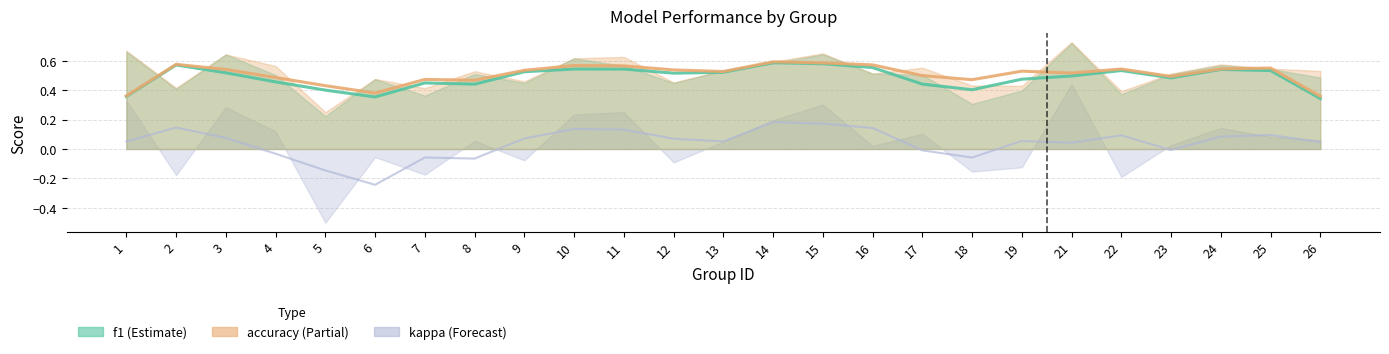

Is it true that f1 equals 0.6 at 10?

True